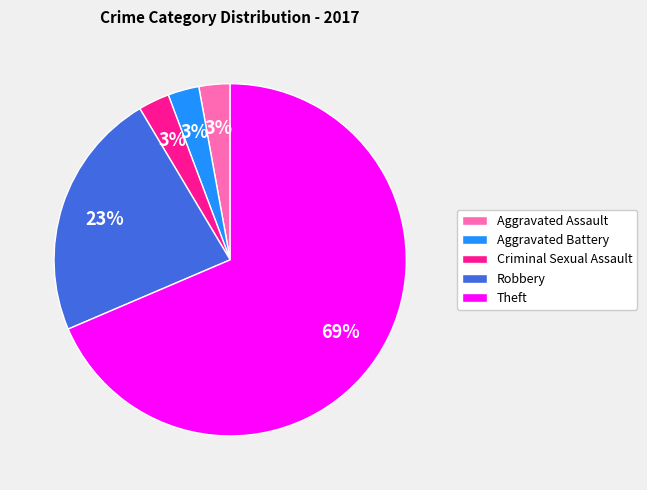

How many segments does this pie chart have?

5